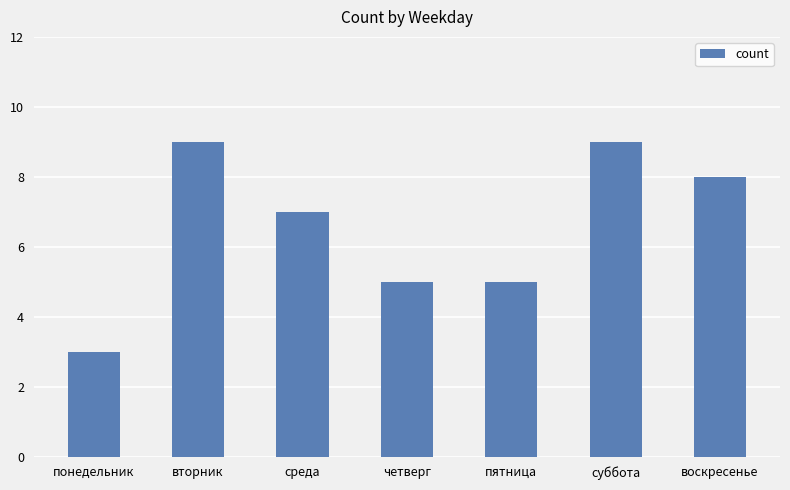

True or false: the data shows 4 at воскресенье.

False